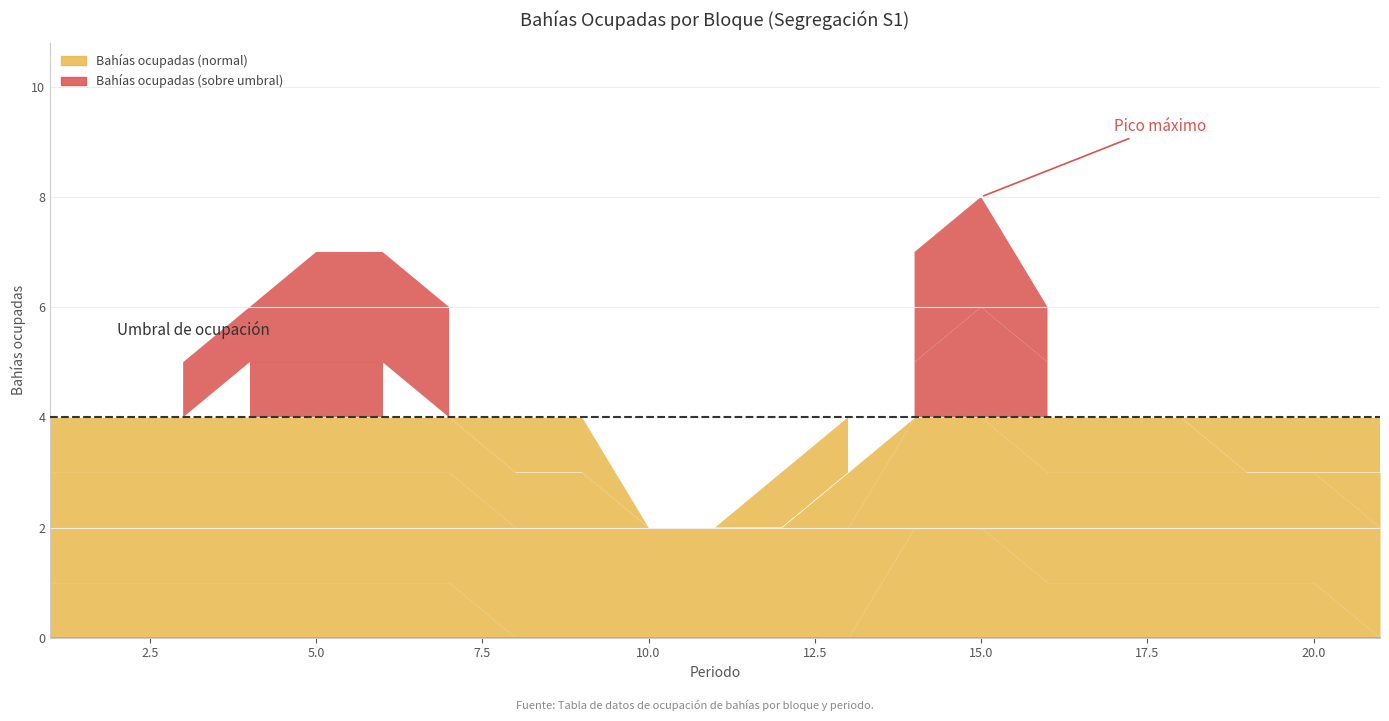

How many data points in S1-C5 are above 1?

5